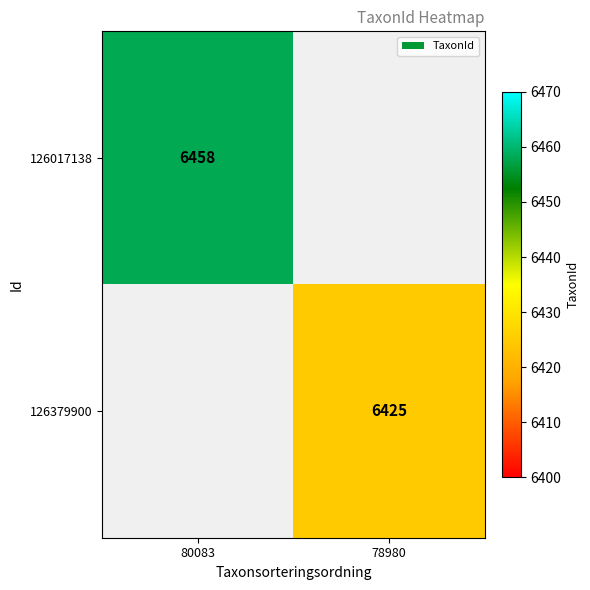

The 126379900 series shows 6425 at 78980. True or false?

True